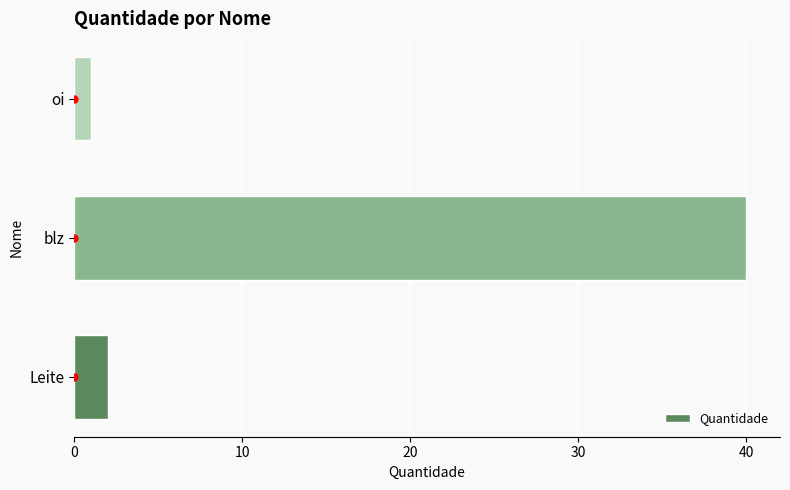

List the labels in order of value, smallest first.

oi, Leite, blz